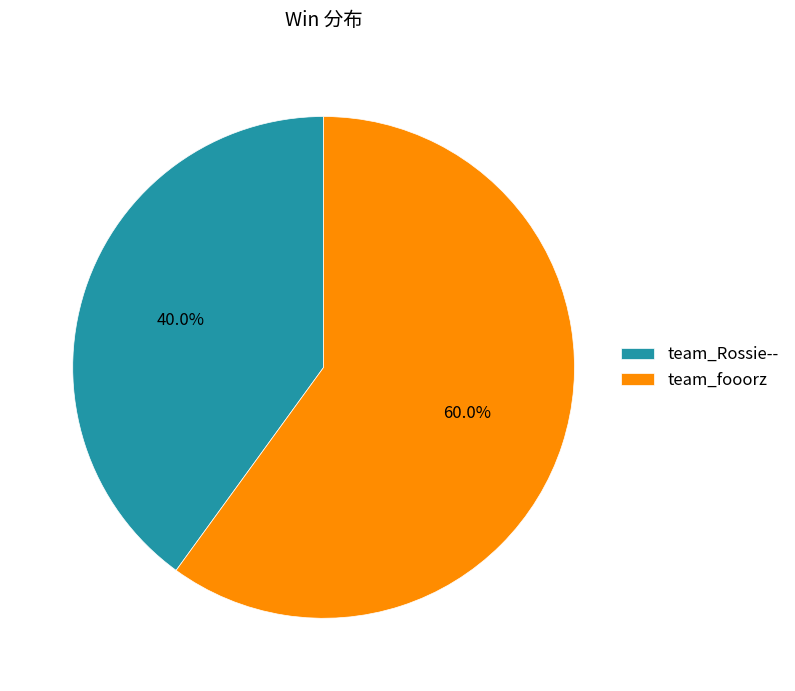

To the nearest percent, what is the combined percentage of team_Rossie-- and team_fooorz?

100%